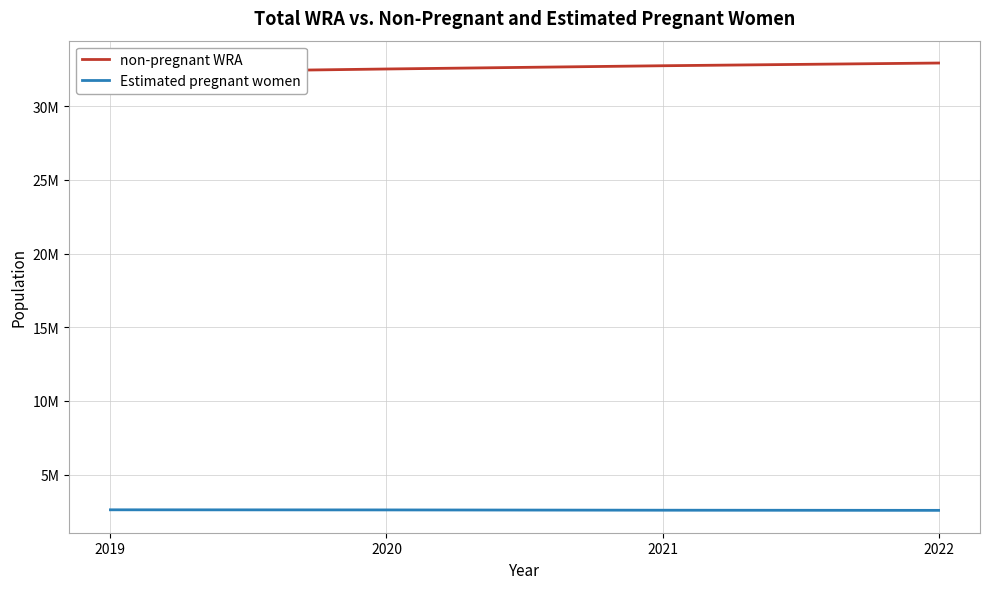

How many data points does each series have?

4